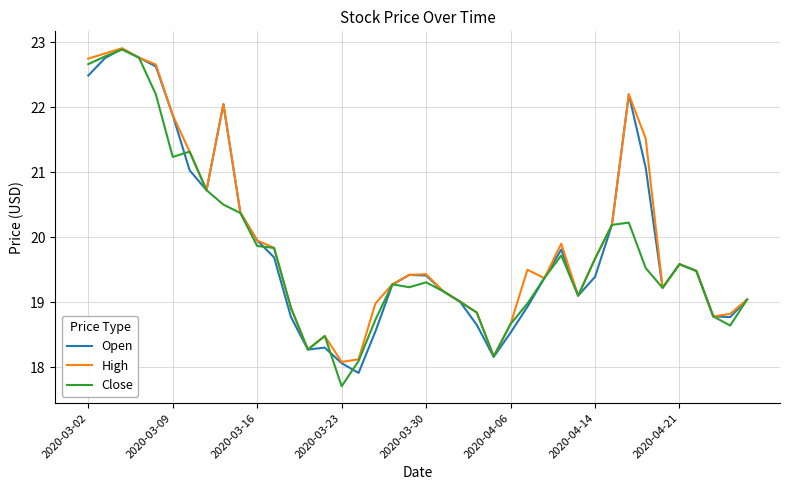

Which series has the largest range (max minus min)?

Close